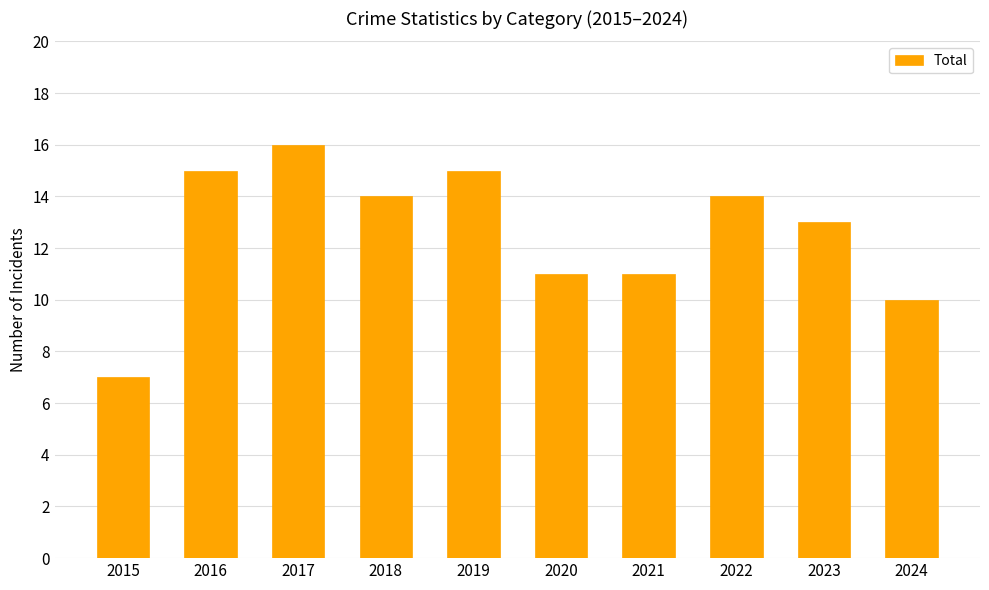

What is the ratio of the value at 2021 to the value at 2024?

1.1